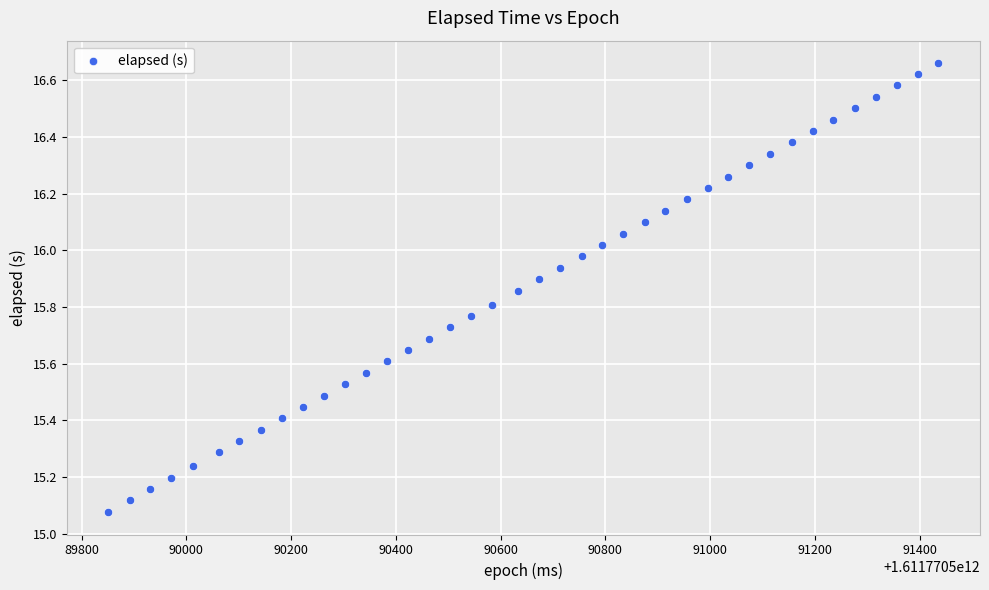

What is the range of X values (max minus min)?

1585.0